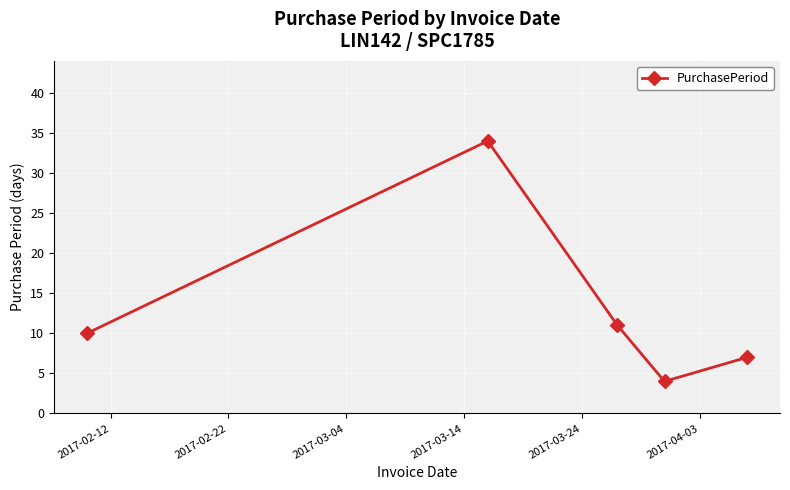

What is the maximum value shown in the chart?

34